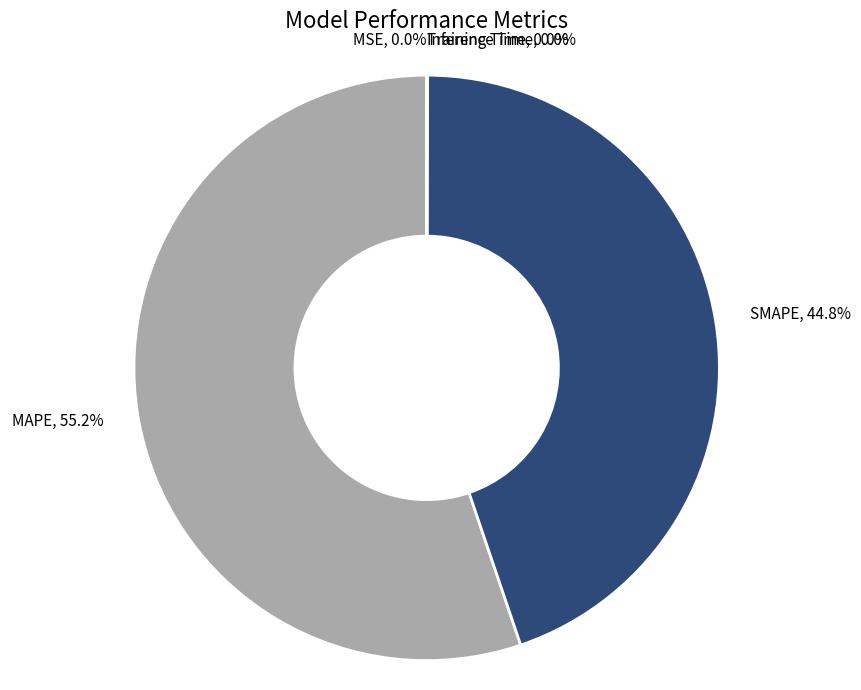

Does MAPE, 55.2% account for over 50% of the chart?

Yes